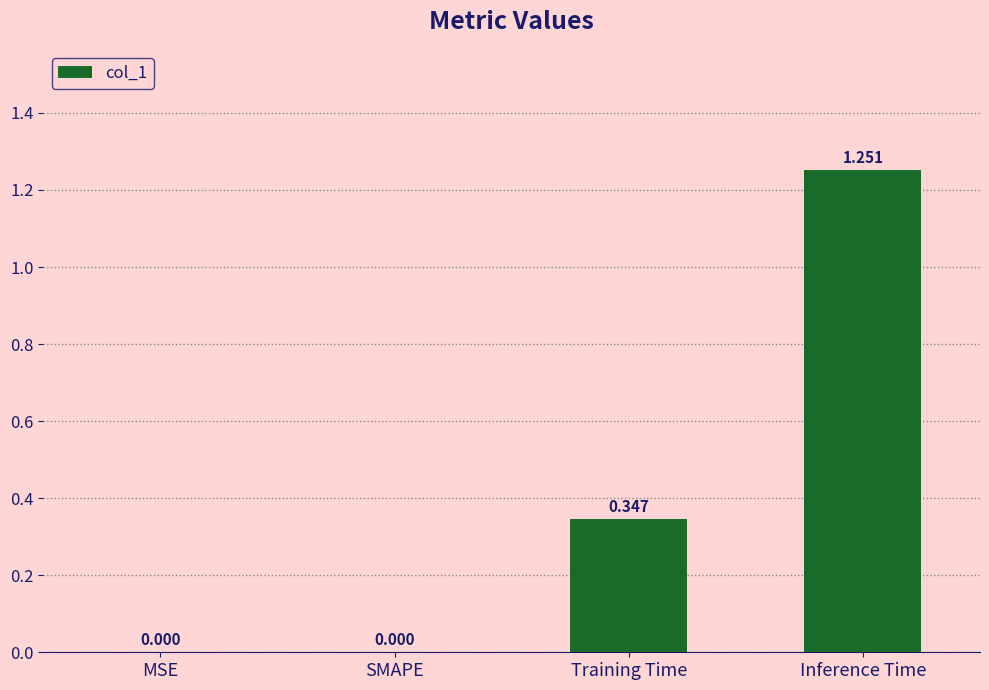

Reading left to right, extract all data points from this chart.

0.0	0.0	0.3	1.3